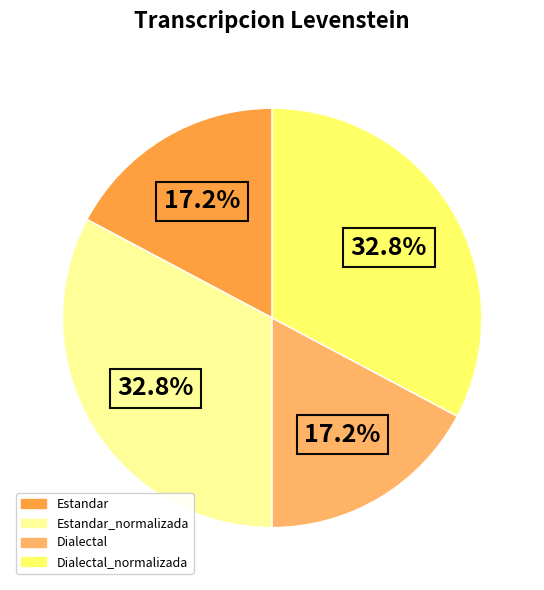

How many segments does this pie chart have?

4